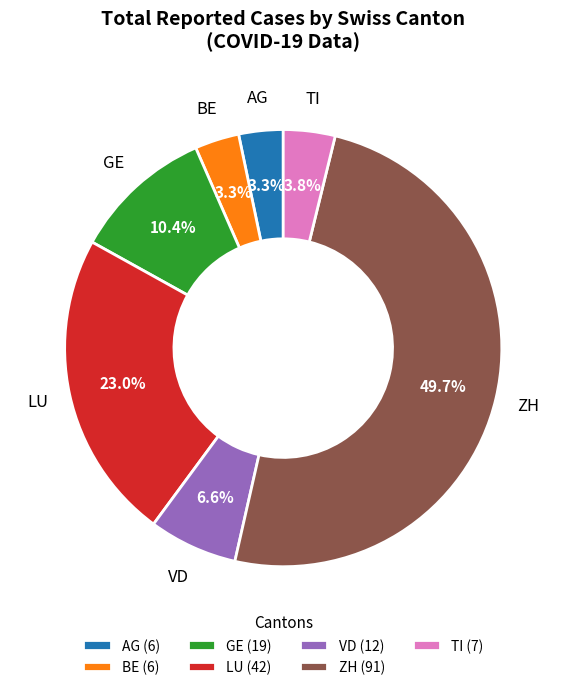

What is the ratio of the value at LU to the value at AG?

7.0